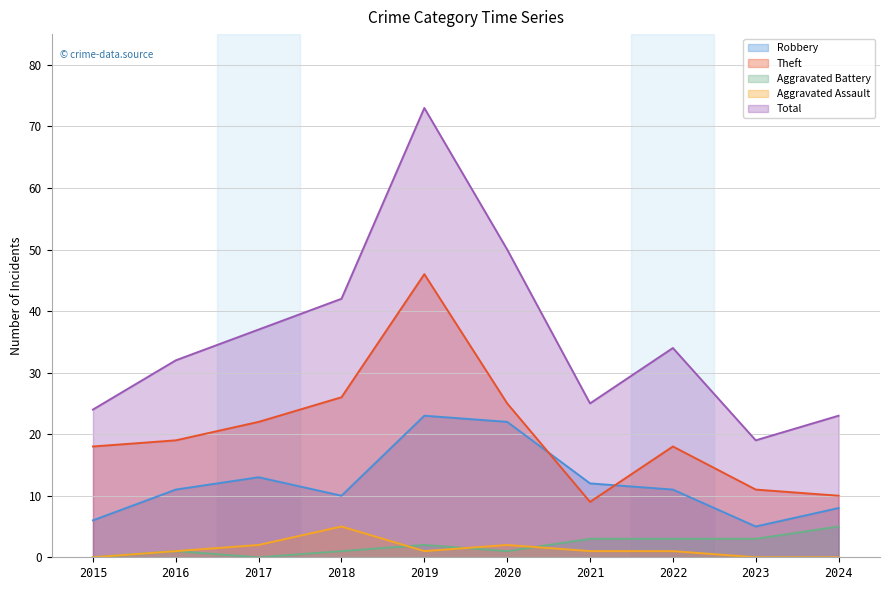

Reading left to right, what are all the values shown in this chart?

Robbery: 6	11	13	10	23	22	12	11	5	8
Theft: 18	19	22	26	46	25	9	18	11	10
Aggravated Battery: 0	1	0	1	2	1	3	3	3	5
Aggravated Assault: 0	1	2	5	1	2	1	1	0	0
Total: 24	32	37	42	73	50	25	34	19	23